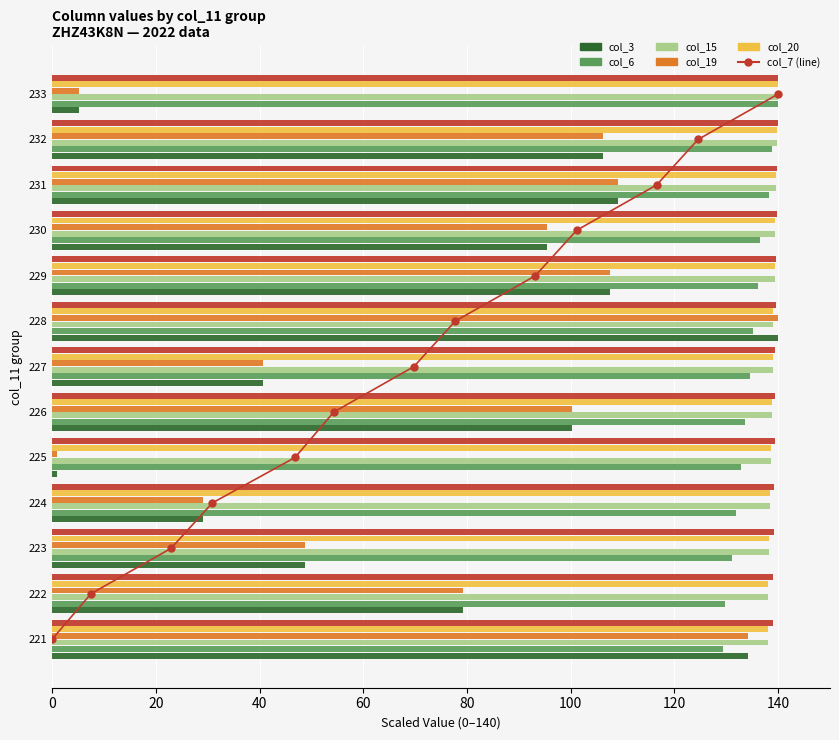

At which category does the chart reach its minimum across all series?

225